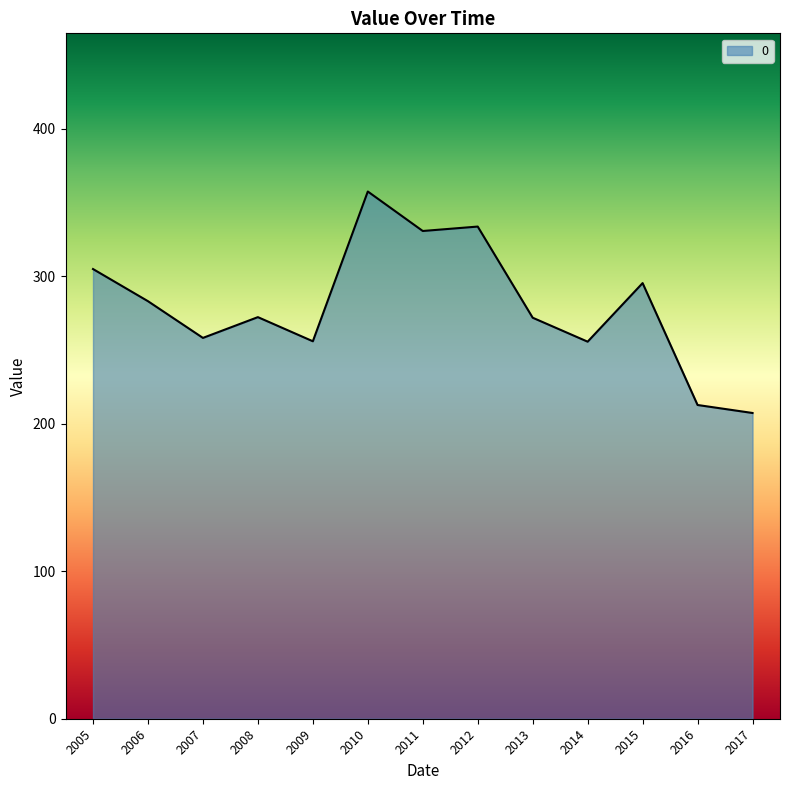

Is it true that the value at 2009 is 361.5?

False